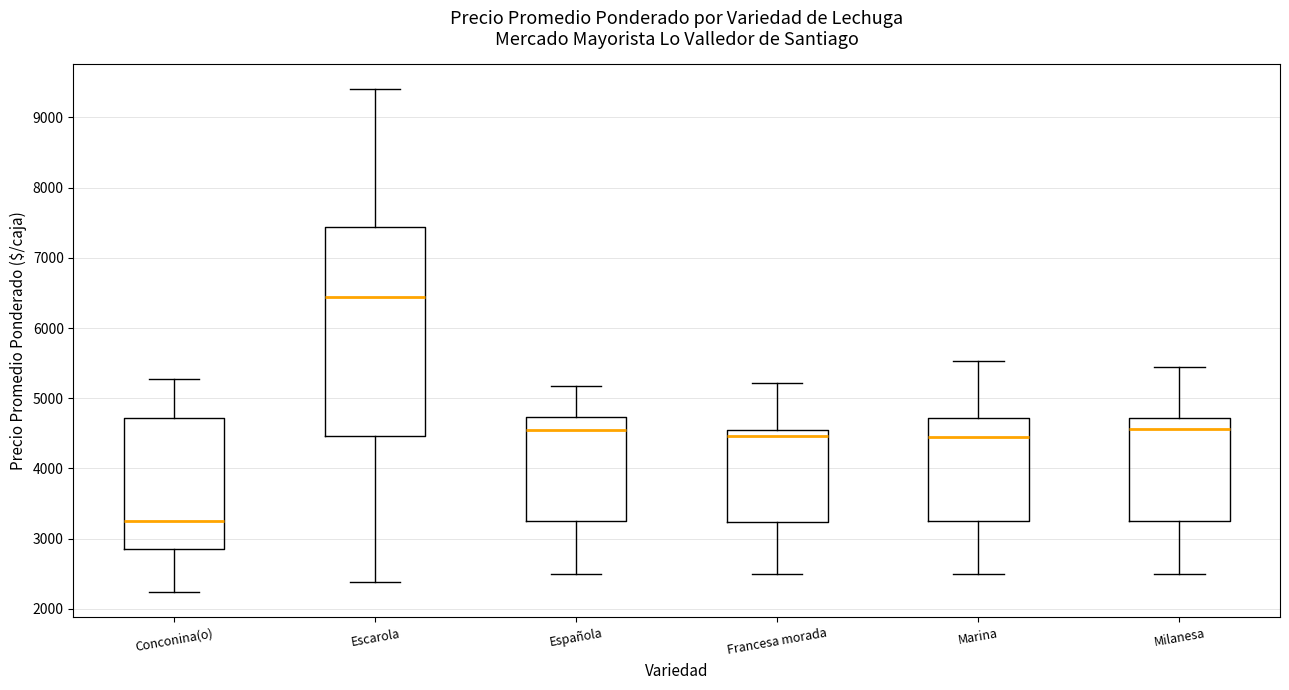

Reading left to right, transcribe this box plot: for each box, give where its median line is, the range the box spans, and where its two whiskers end, as read against the y-axis. The values are not printed on the chart, so give them approximately, as read against the axis.

Conconina(o): median 3300, box 2900 to 4700, whiskers 2200 to 5300
Escarola: median 6400, box 4500 to 7400, whiskers 2400 to 9400
Española: median 4600, box 3300 to 4700, whiskers 2500 to 5200
Francesa morada: median 4500, box 3200 to 4600, whiskers 2500 to 5200
Marina: median 4400, box 3300 to 4700, whiskers 2500 to 5500
Milanesa: median 4600, box 3300 to 4700, whiskers 2500 to 5400